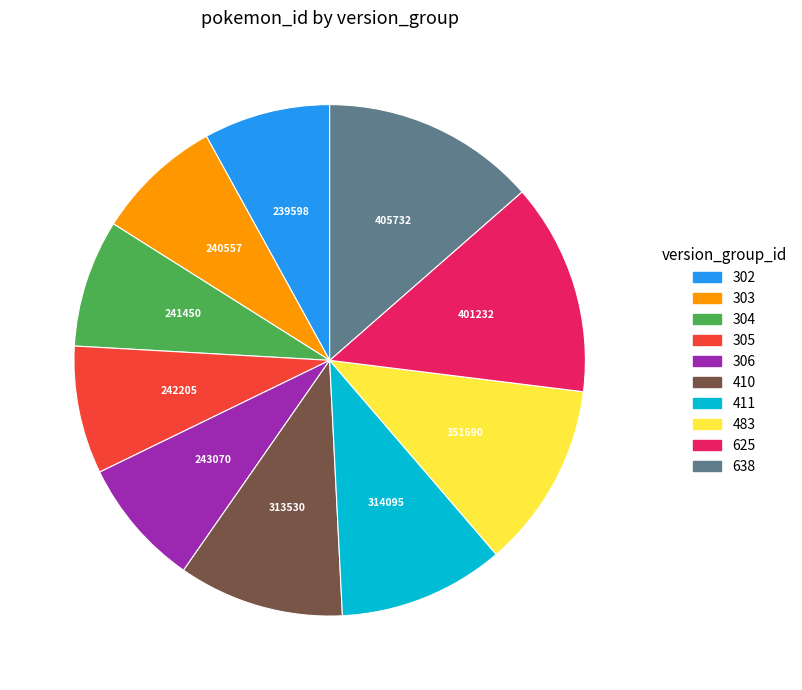

How many slices are in this pie chart?

10